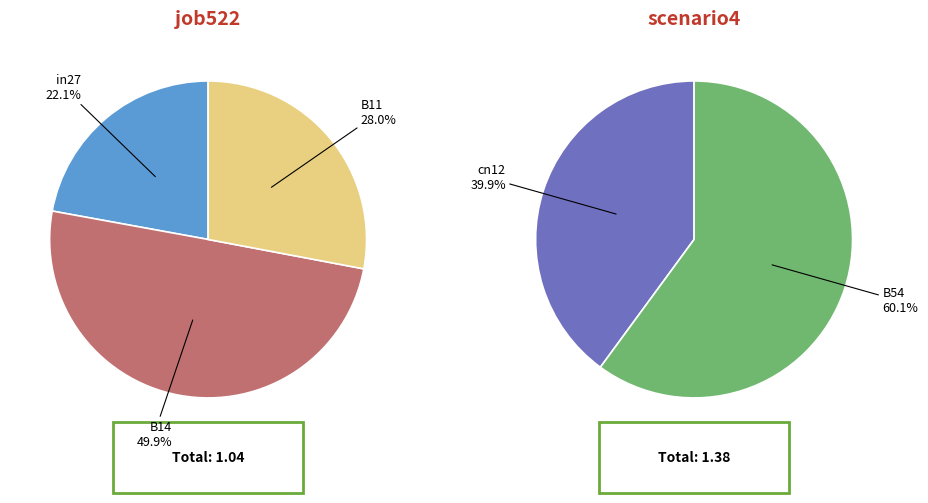

True or false: in27 accounts for 16% of the total.

False